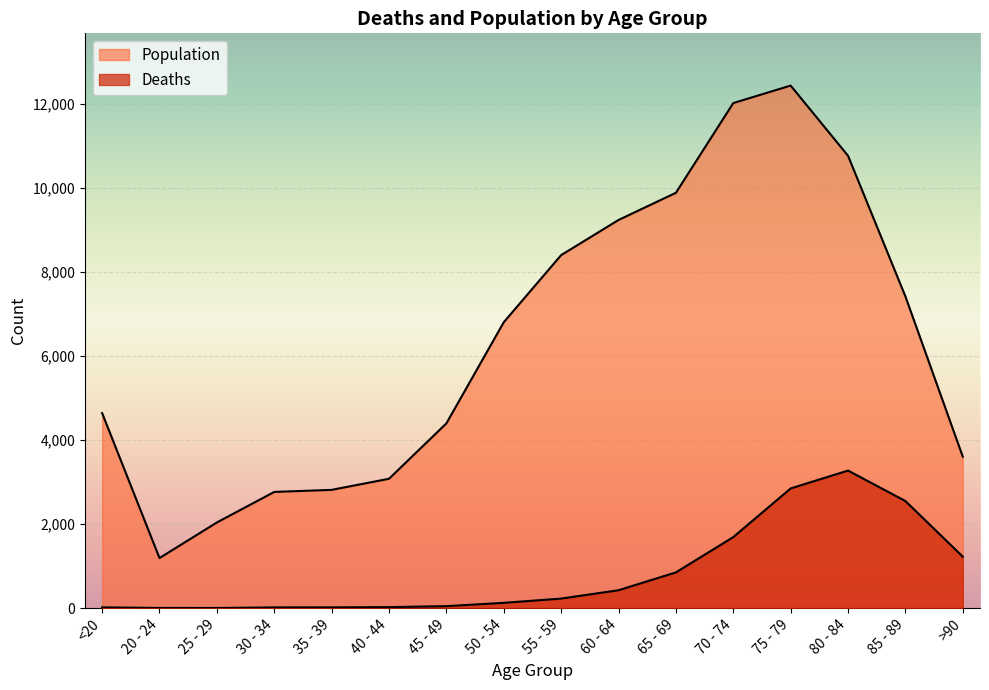

True or false: Population and Deaths cross at least once.

False